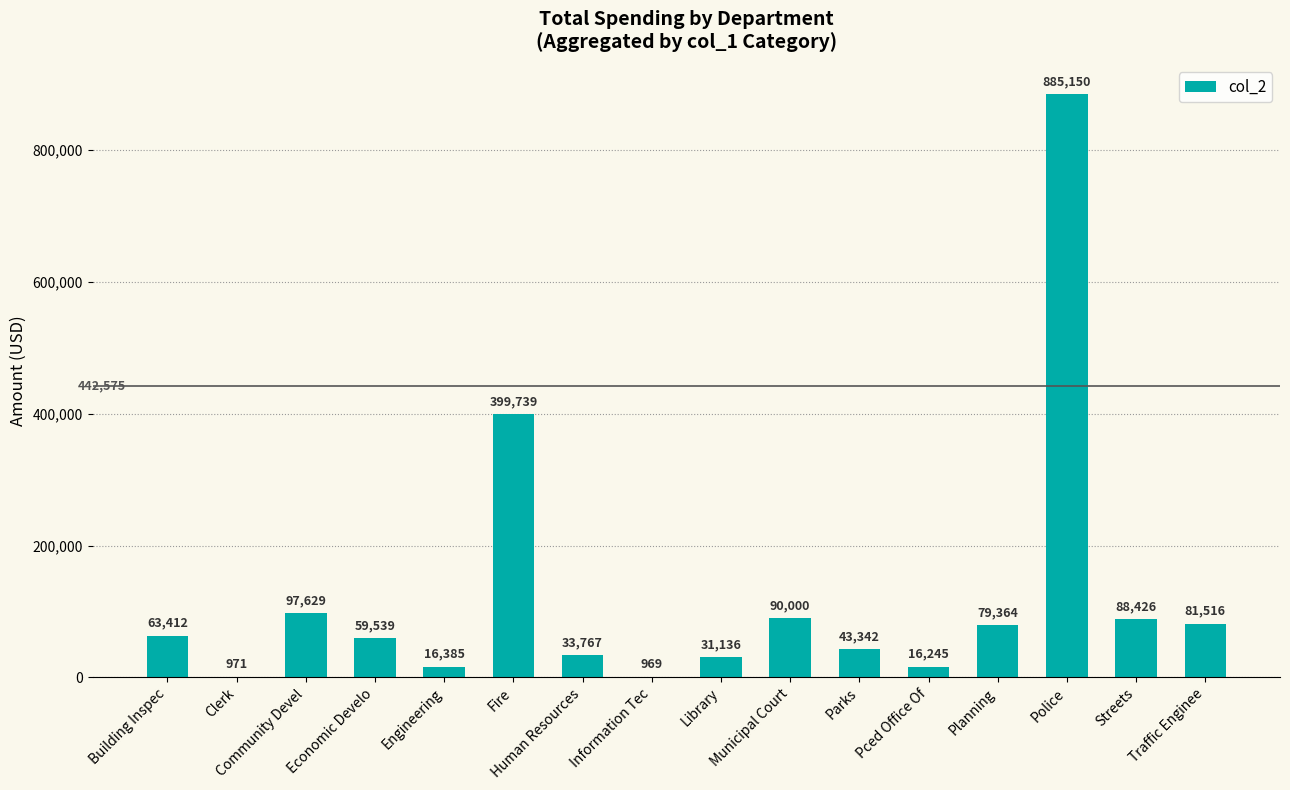

What is the maximum value shown in the chart?

885150.4